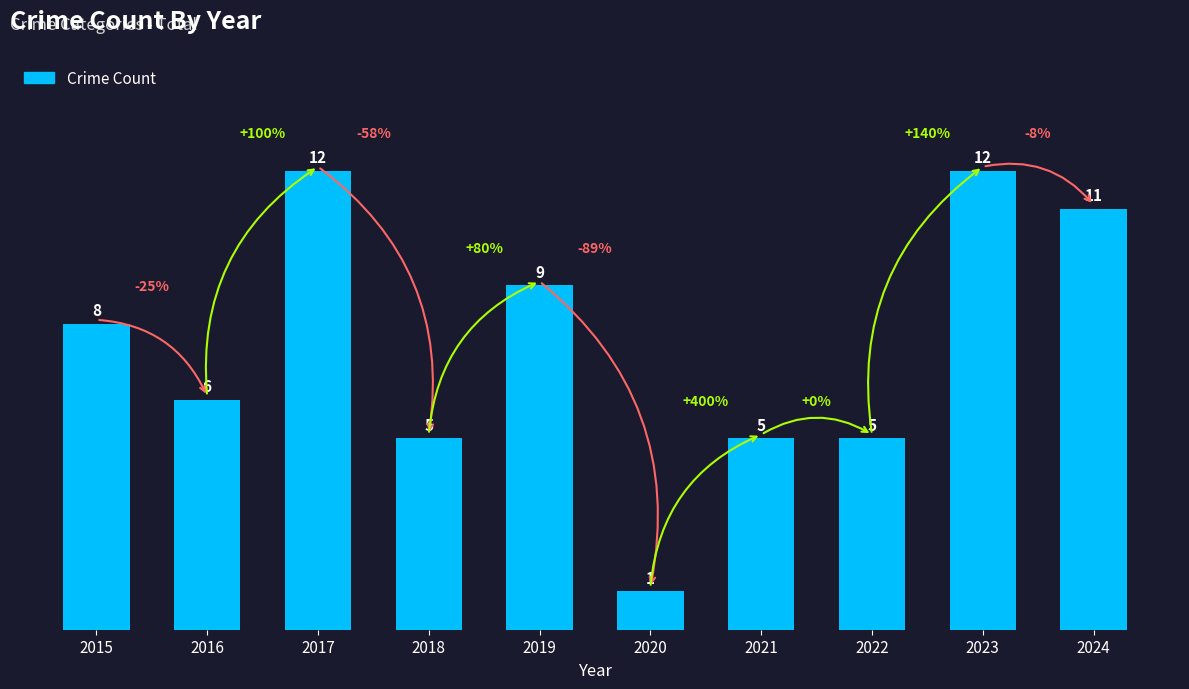

What is the difference between the second highest and second lowest values?

7